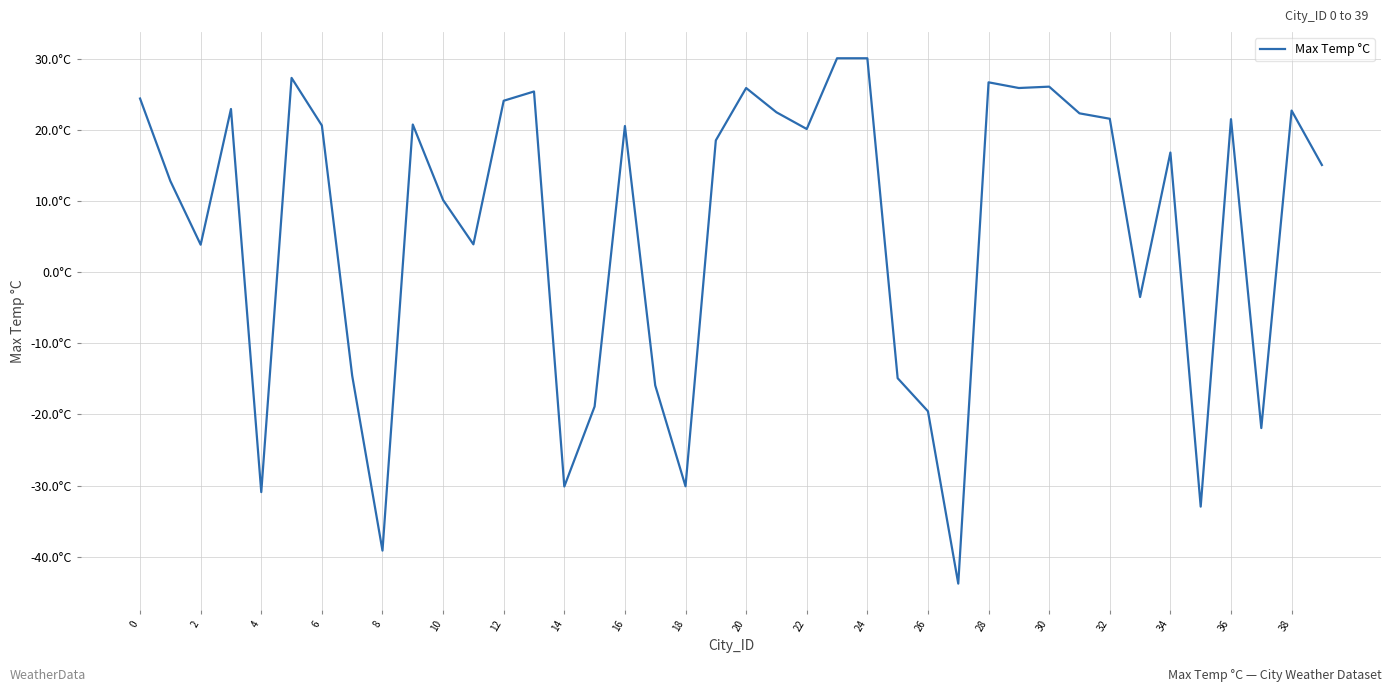

What is the minimum value shown in the chart?

-43.8